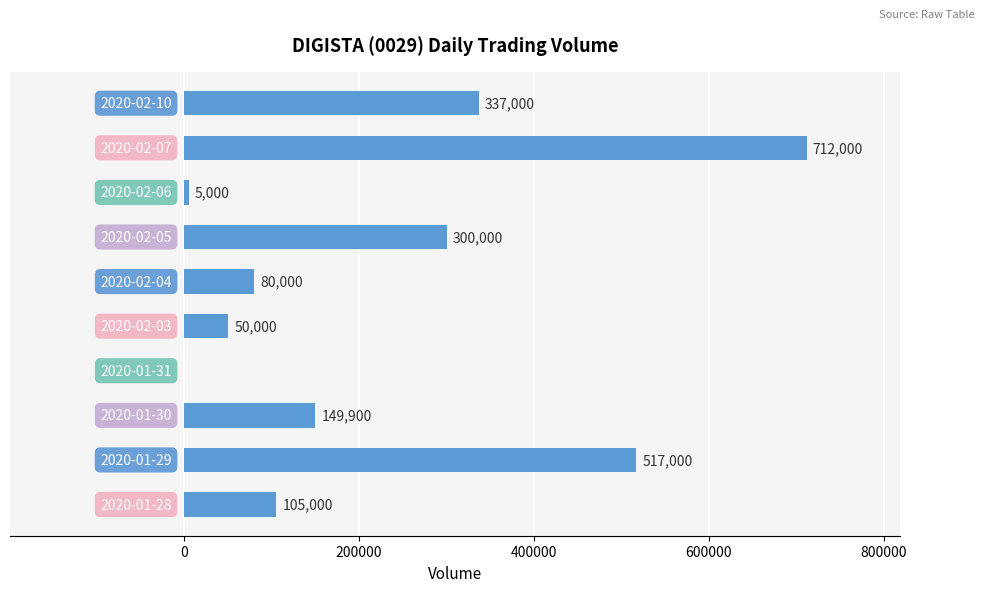

What is the greatest value displayed?

712000